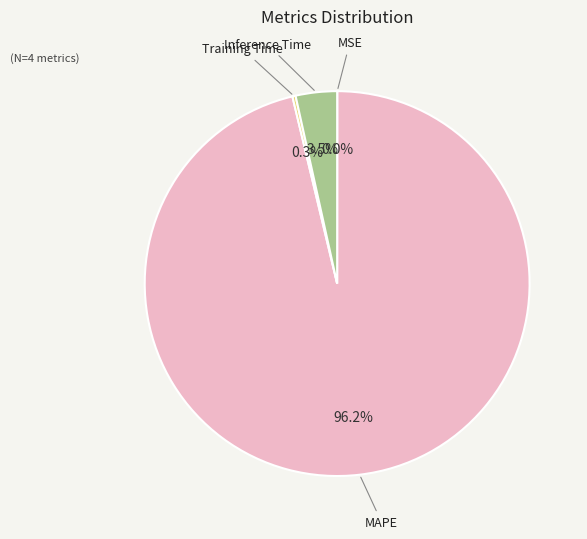

Does any single category account for the majority?

Yes